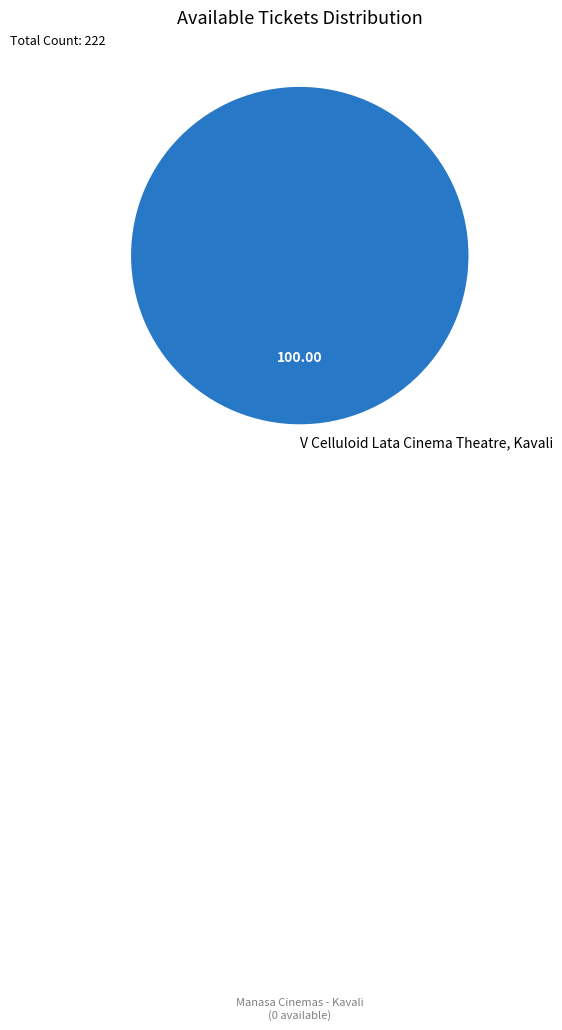

Count the number of slices in the pie.

1